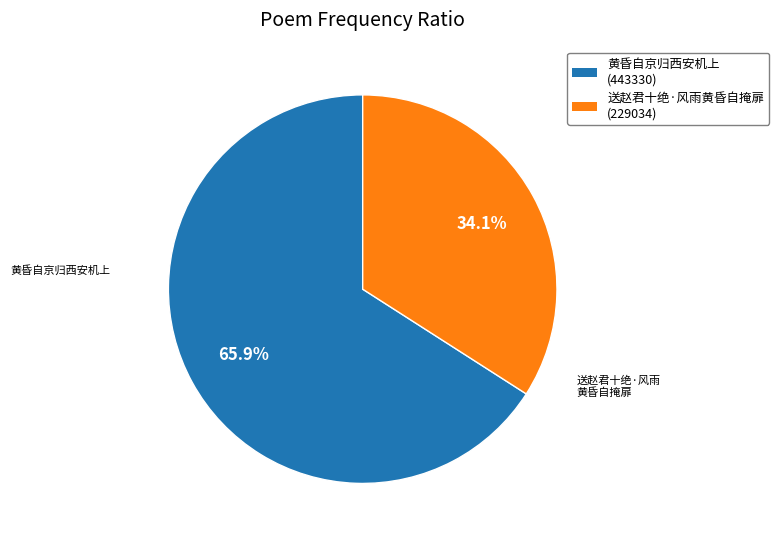

What portion of the pie excludes 送赵君十绝·风雨黄昏自掩扉?

65.9%